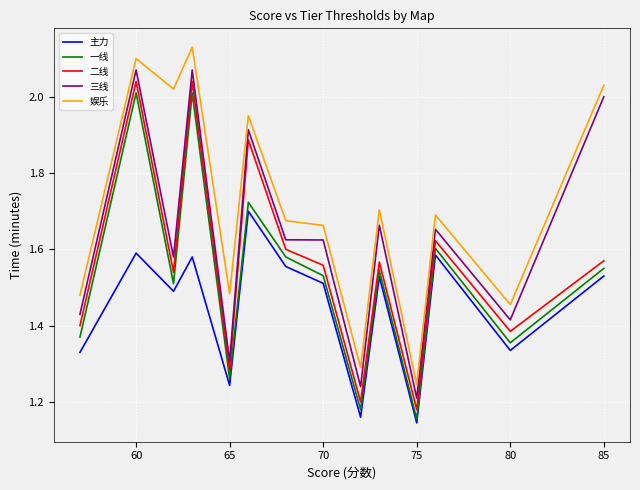

What are all the series names shown in the legend?

主力, 一线, 二线, 三线, 娱乐